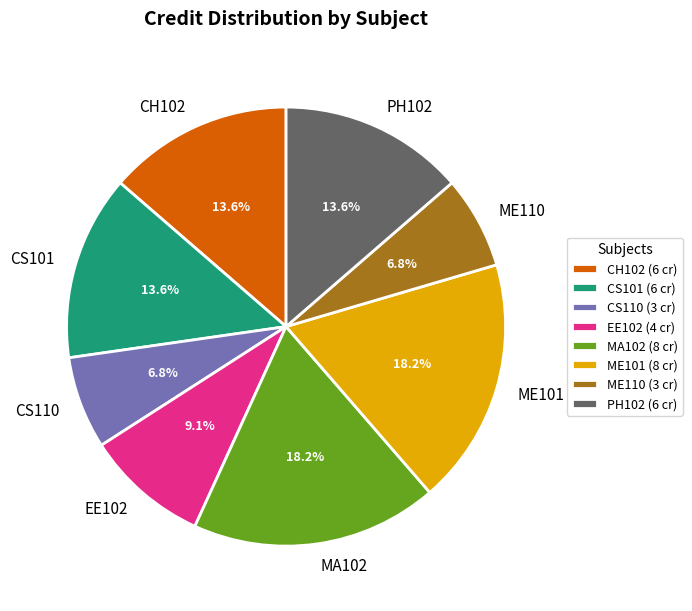

Does any single category account for the majority?

No